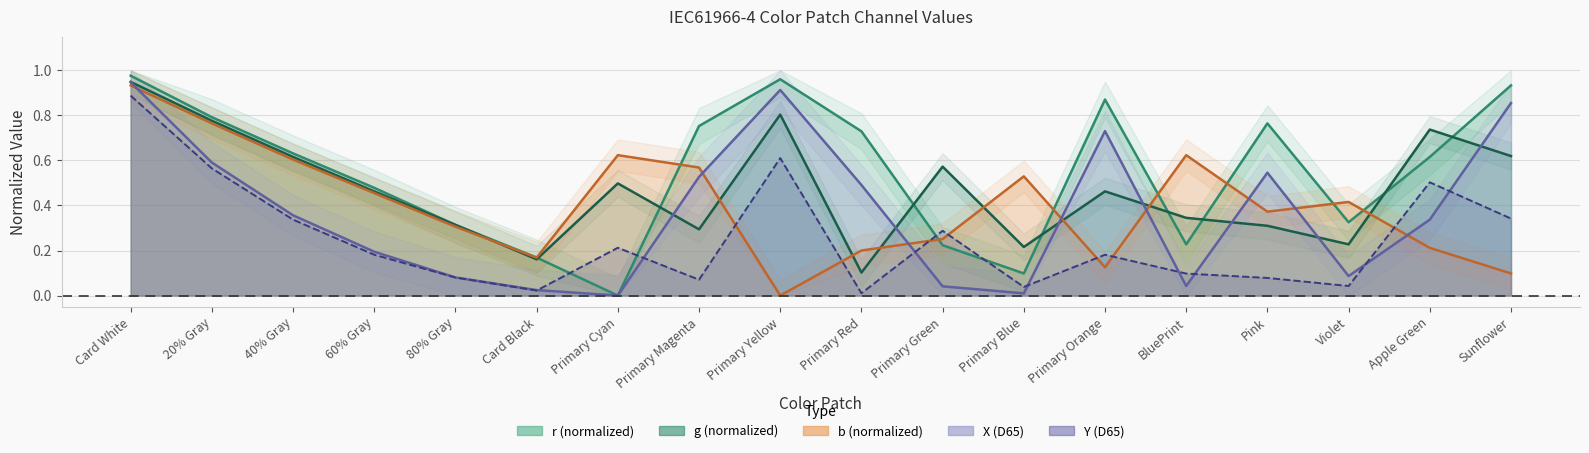

In b, how many points are higher than both neighbors (excluding endpoints)?

4